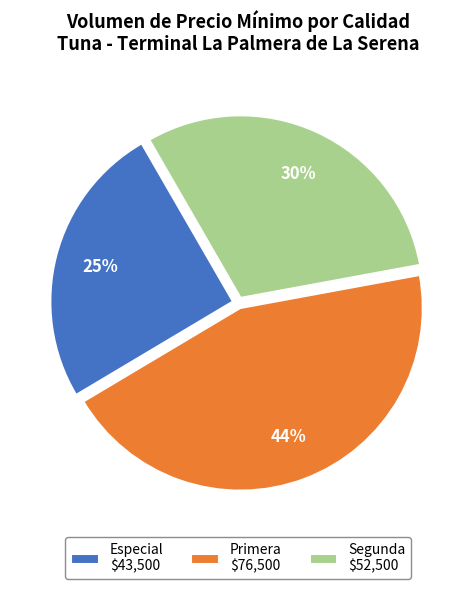

How many slices are in this pie chart?

3